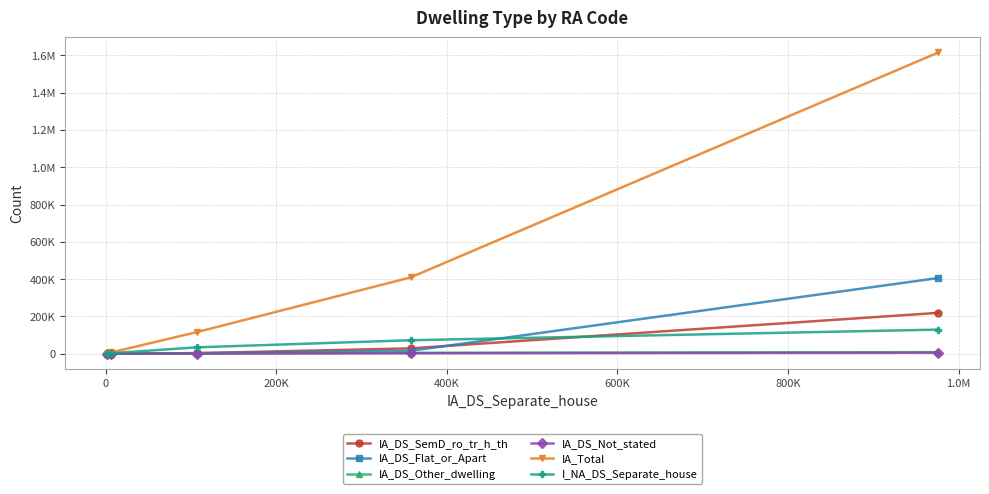

How many lines are shown in the chart?

6